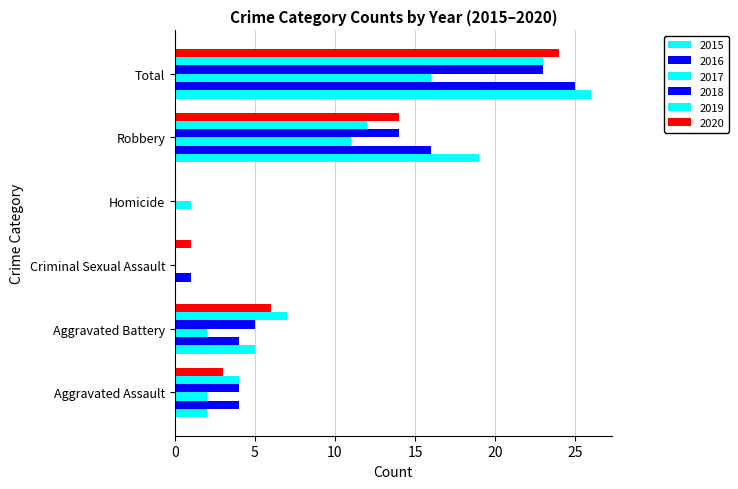

Reading right to left, extract all data points from this chart.

2015: 26	19	0	0	5	2
2016: 25	16	0	1	4	4
2017: 16	11	1	0	2	2
2018: 23	14	0	0	5	4
2019: 23	12	0	0	7	4
2020: 24	14	0	1	6	3